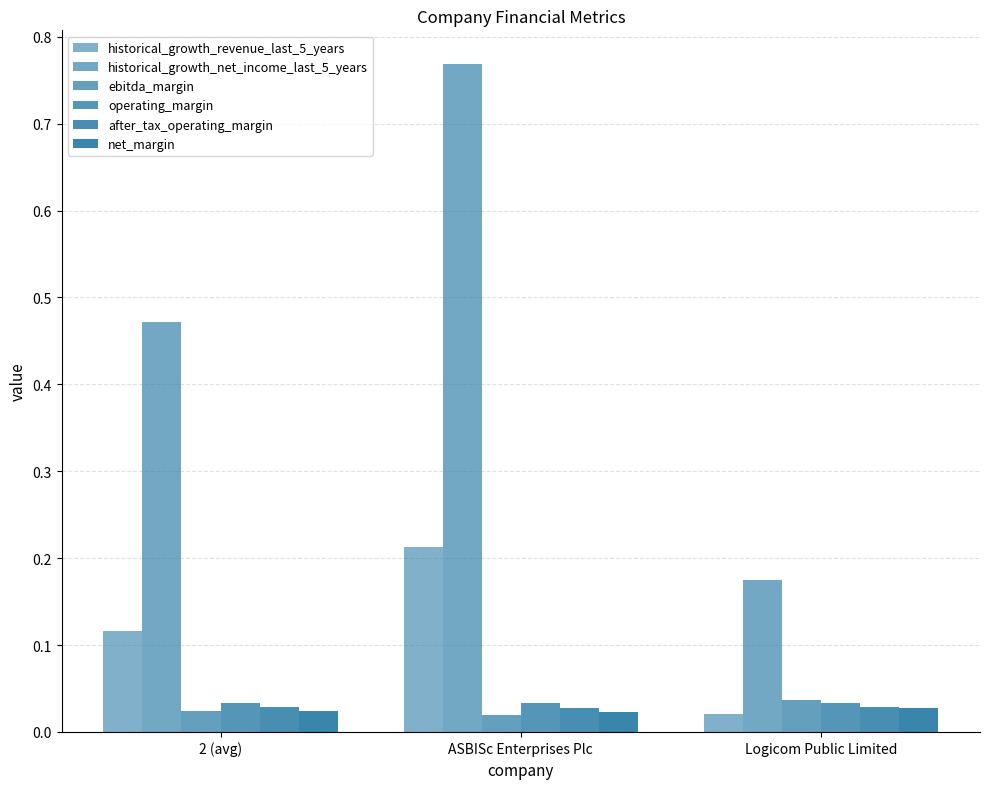

How many series are shown in this chart?

6